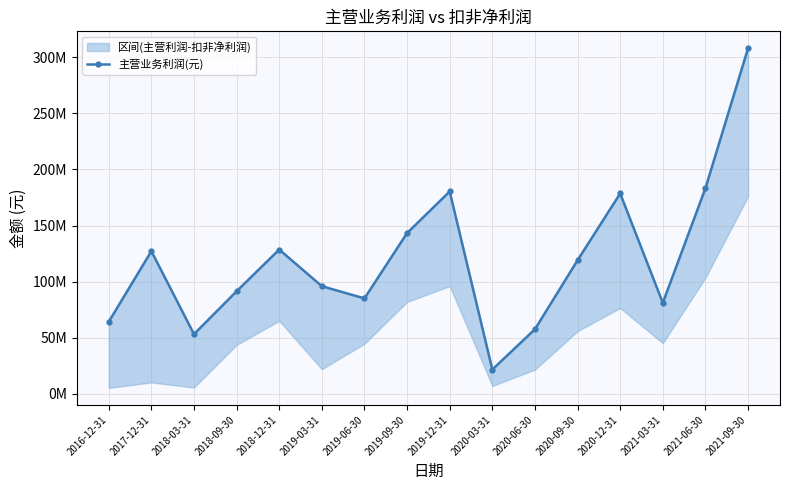

What is the difference between the second highest and second lowest values?

130065269.9